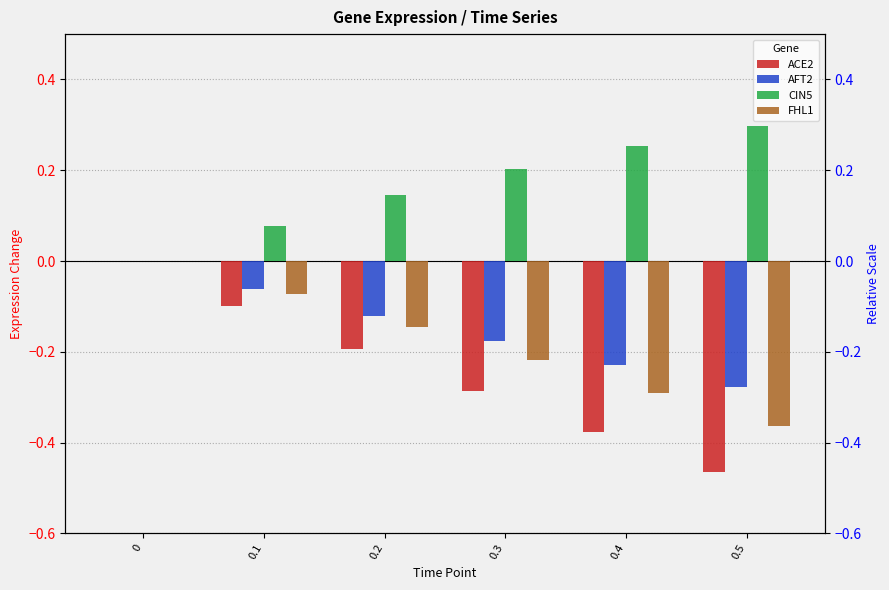

Which series has the largest total across all categories?

CIN5